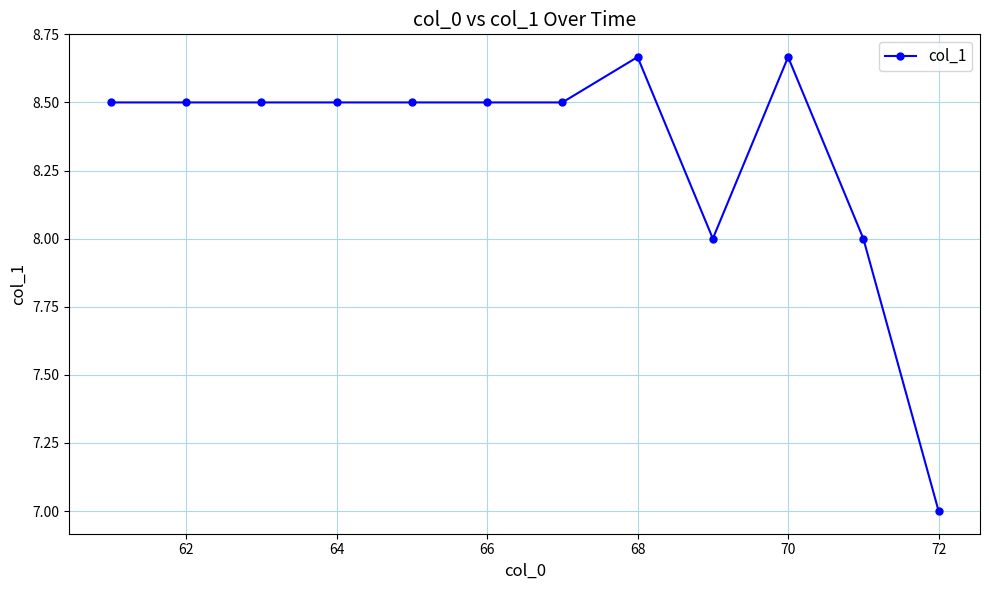

What is the sum of all values?

99.8